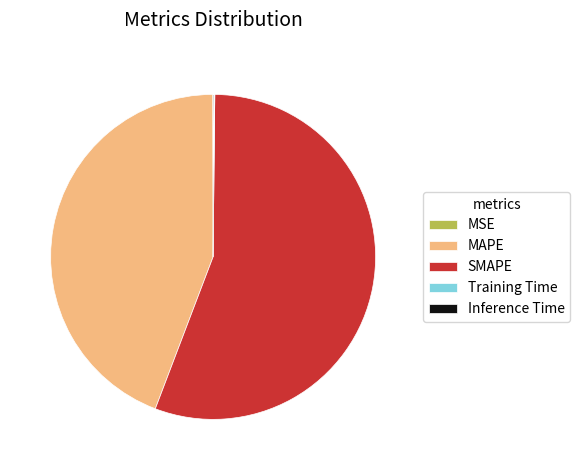

What is the largest slice in the pie chart?

SMAPE